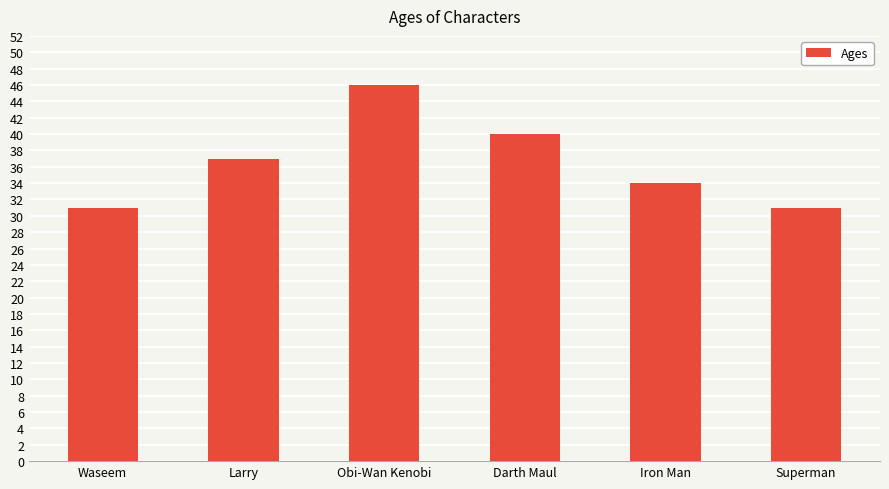

How many data points are less than 37?

3